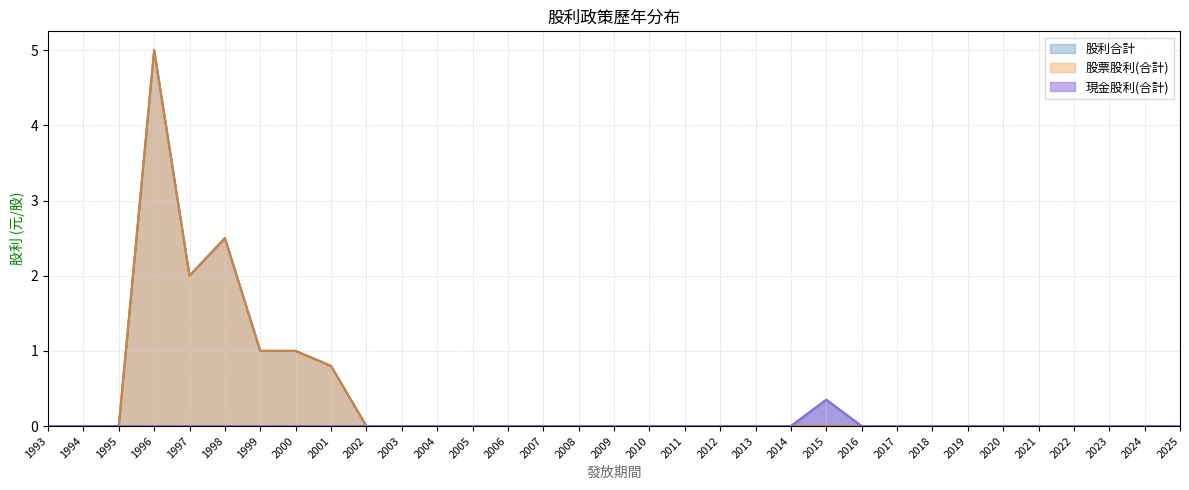

Is it true that 股票股利(合計) equals 1.6 at 1999?

False